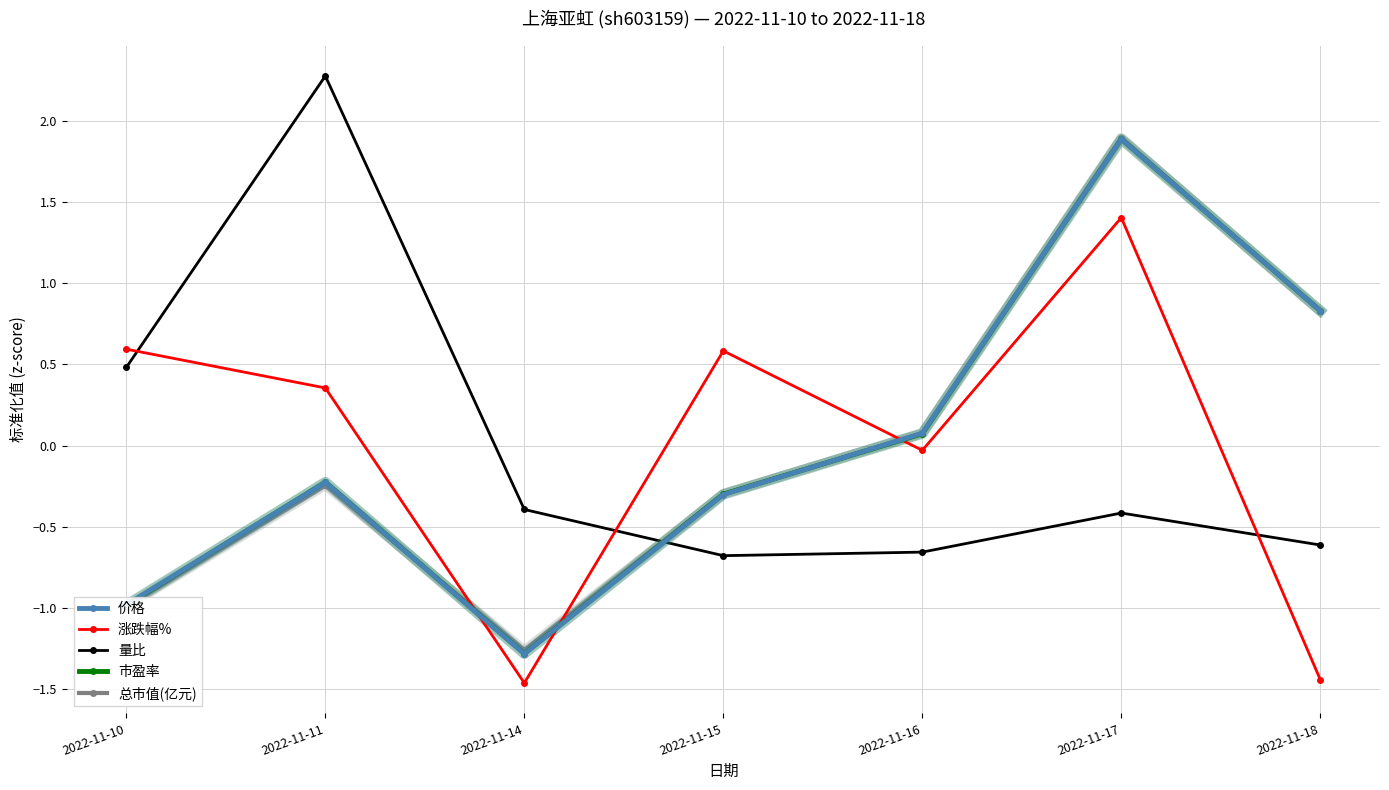

How many data points in 市盈率 are less than 0?

4